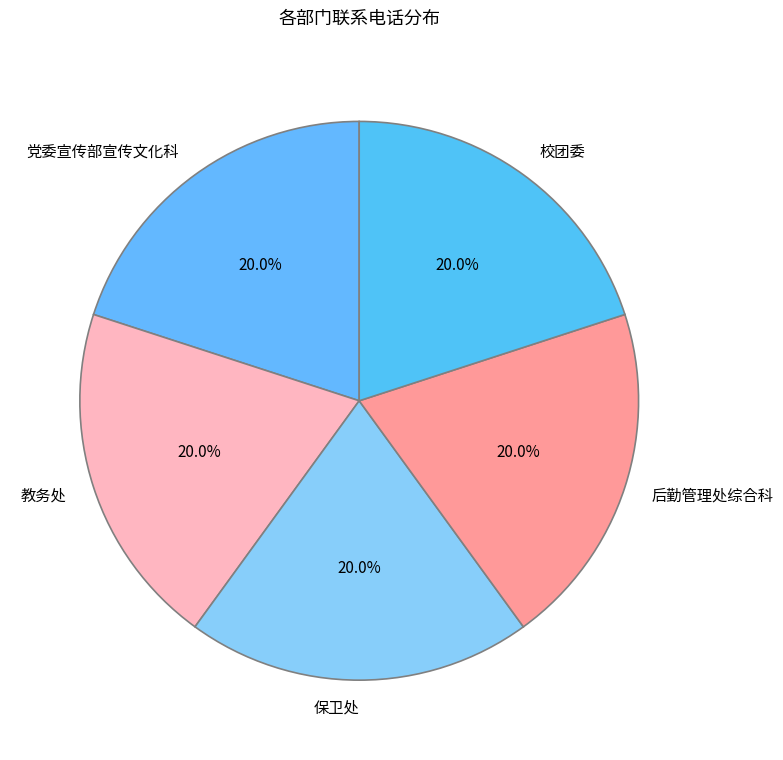

How much of the chart is everything except 教务处?

80.0%